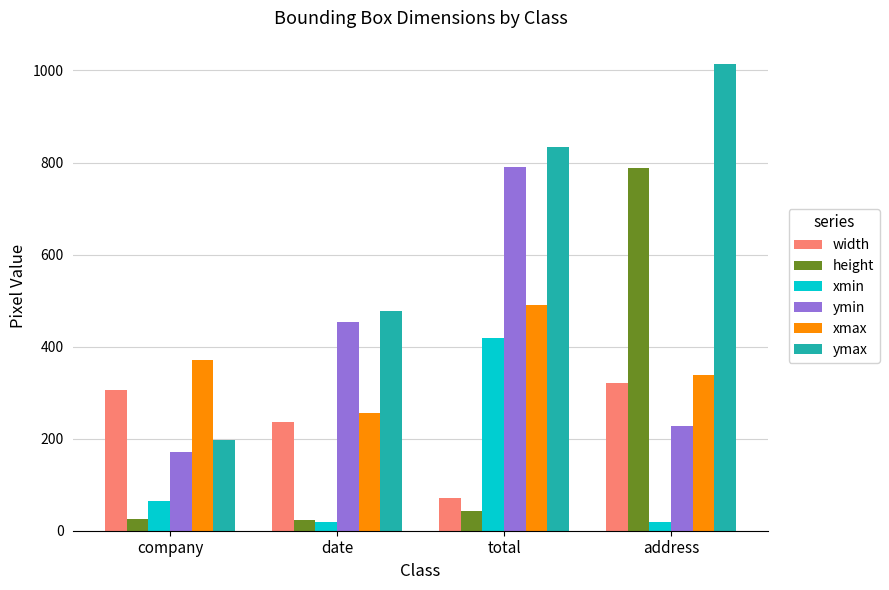

What is the average value of the ymin series?

411